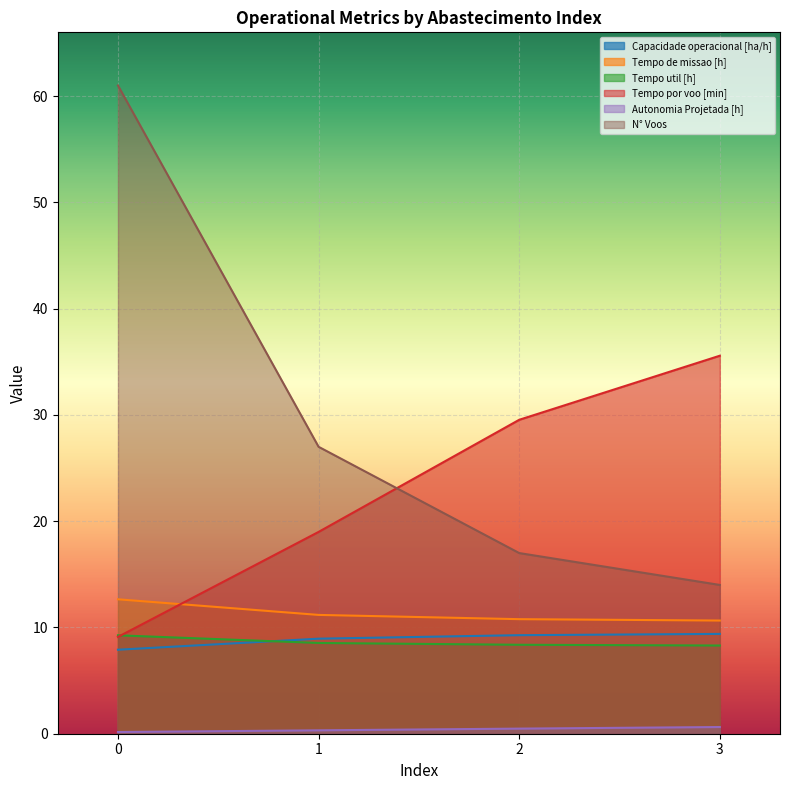

What is the value of the Tempo util [h] point at the 1st from the left?

9.3